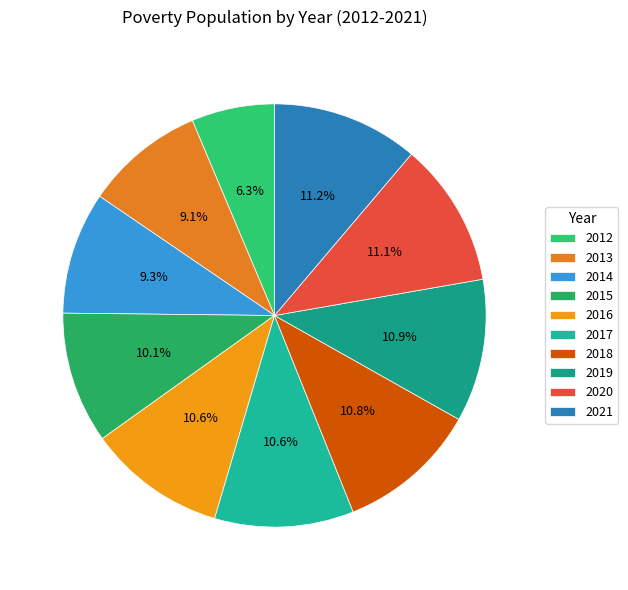

Which slice is the largest?

2021